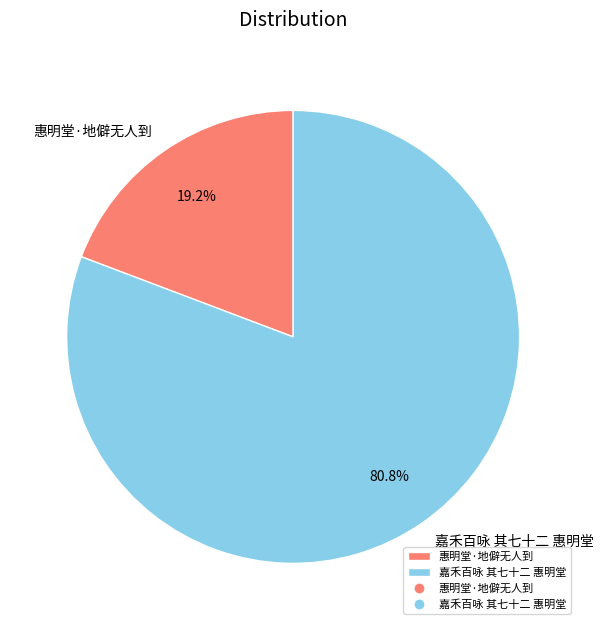

What percentage is NOT represented by 嘉禾百咏 其七十二 惠明堂?

19.2%